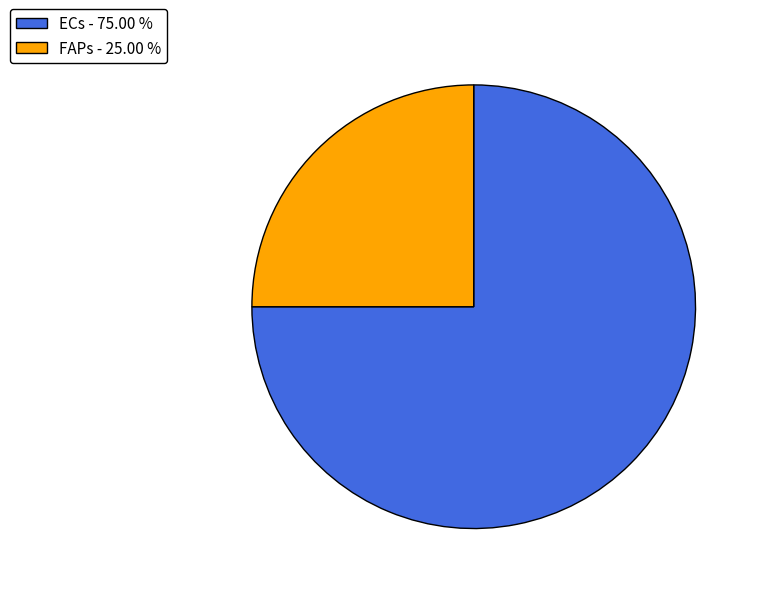

What is the ratio of the value at ECs - 75.00 % to the value at FAPs - 25.00 %?

3.0